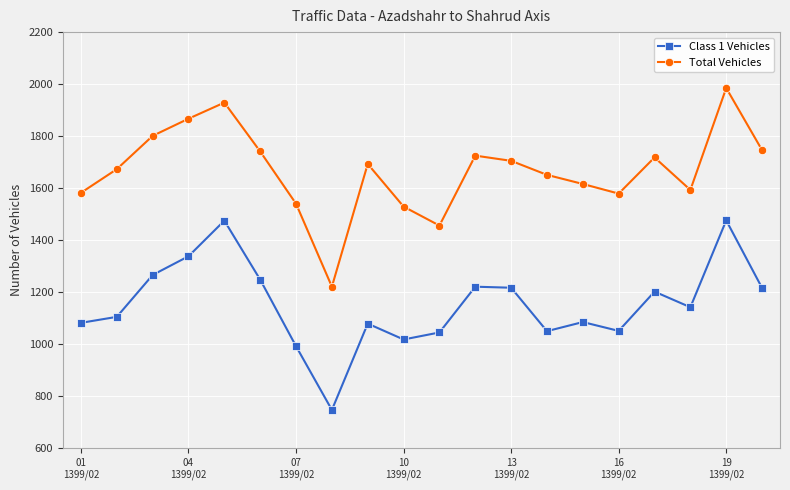

What is the sum of all Class 1 Vehicles values?

23055